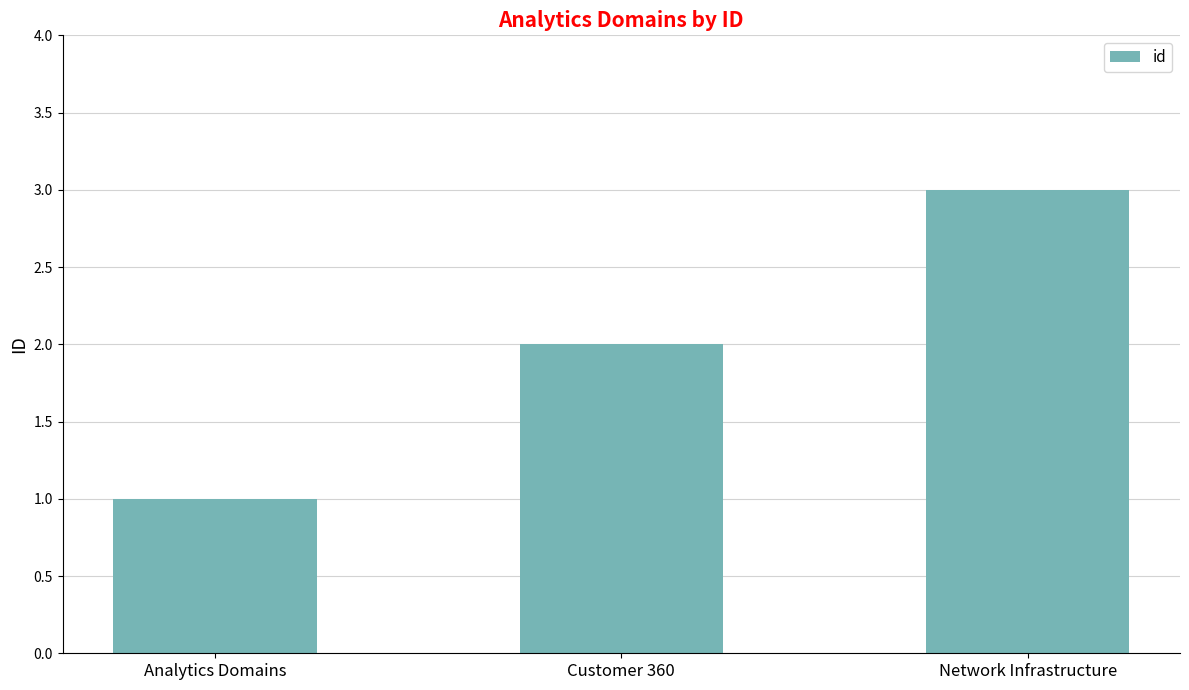

Reading left to right, extract all data points from this chart.

Analytics Domains=1	Customer 360=2	Network Infrastructure=3